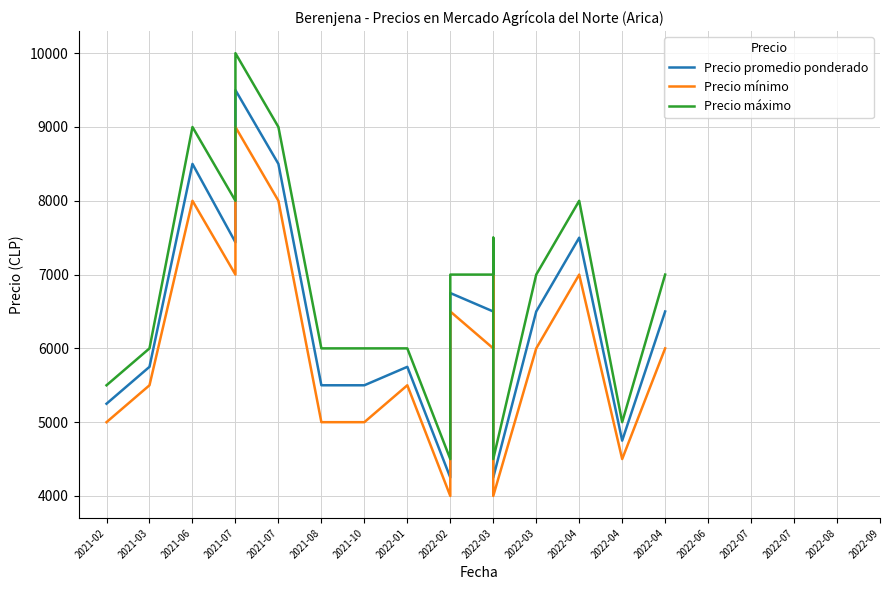

What is the sum of all Precio máximo values?

131000